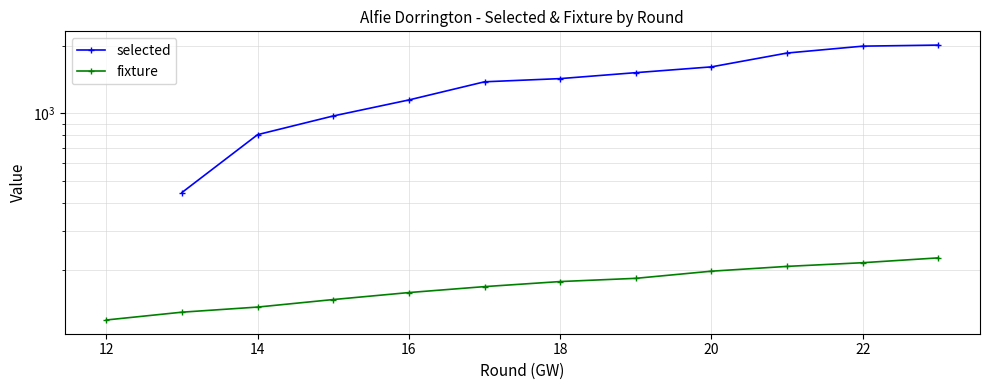

True or false: fixture and selected intersect in this chart.

False